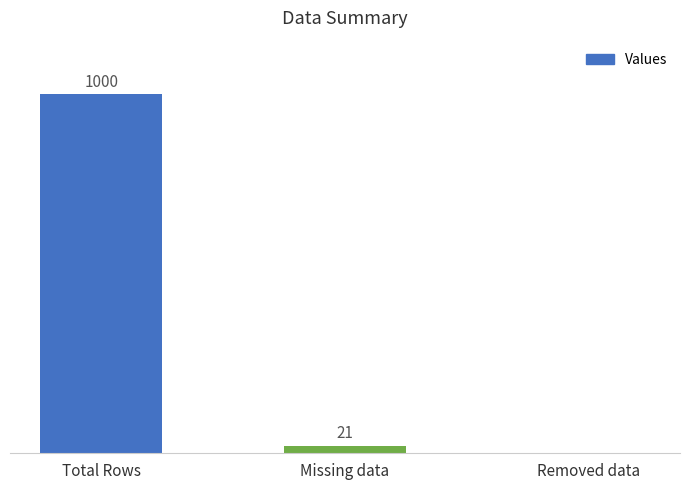

Which label corresponds to the largest value in the chart?

Total Rows